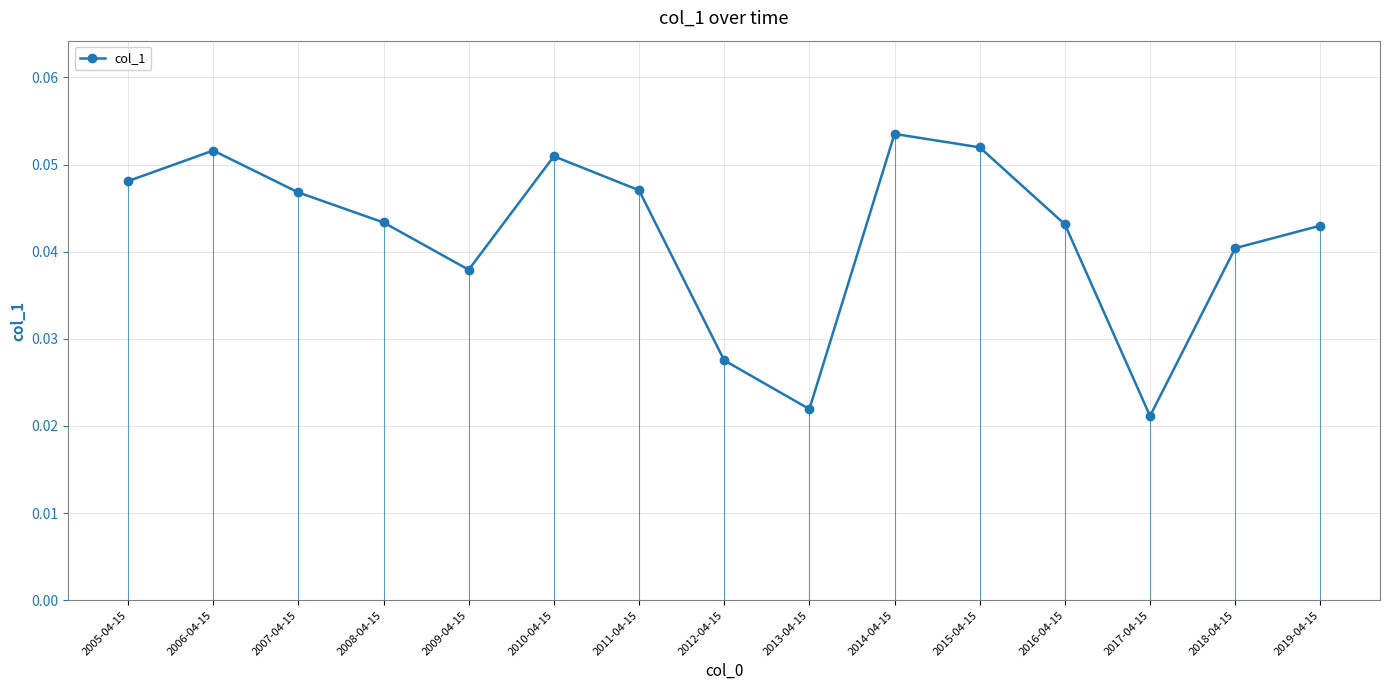

Which label corresponds to the largest value in the chart?

2014-04-15